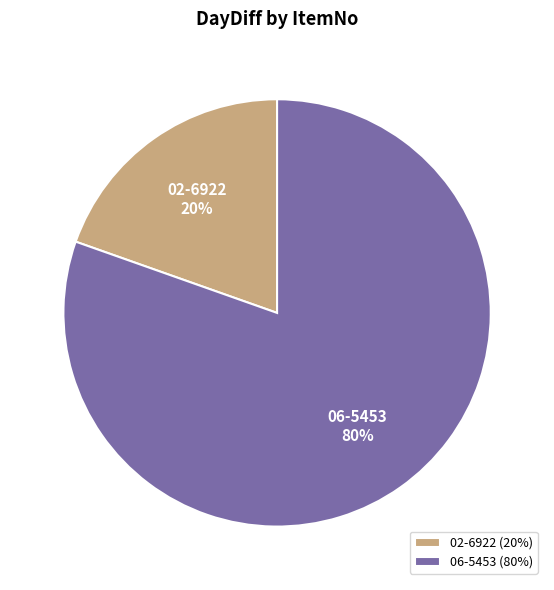

True or false: 02-6922 accounts for 10% of the total.

False